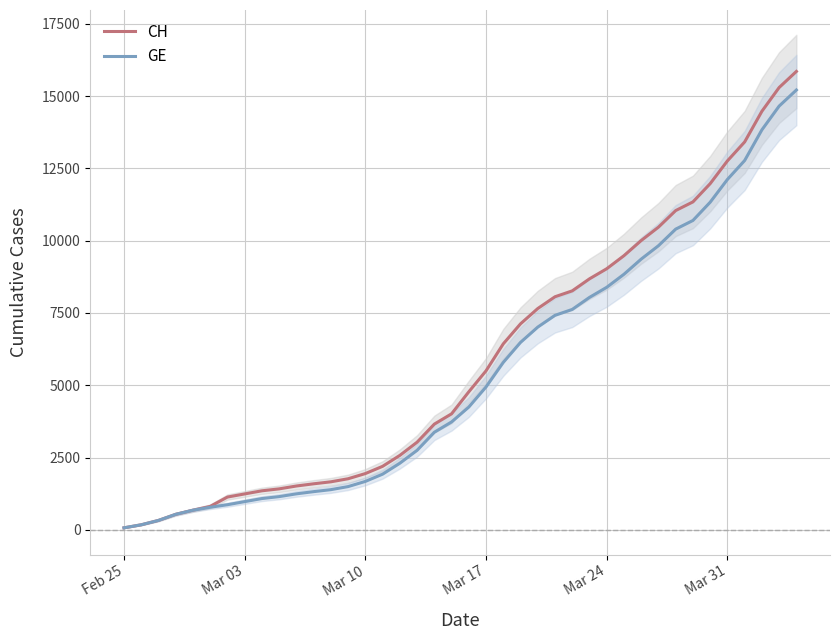

What is the maximum value for CH?

15850